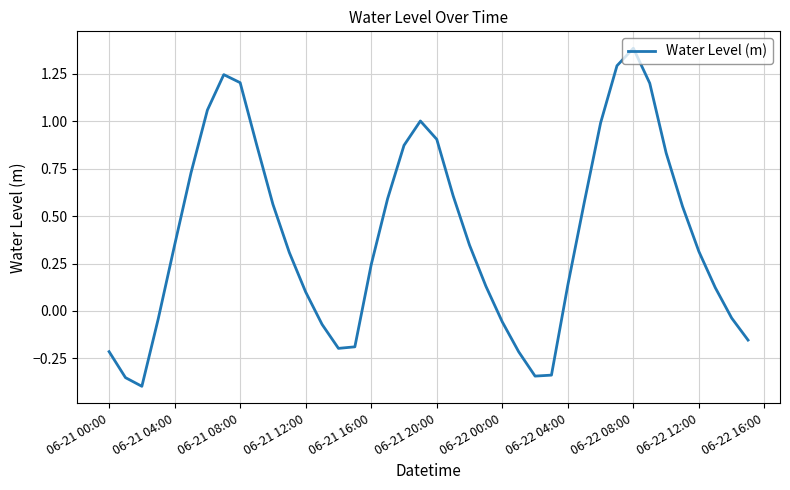

How many positive values are there?

27